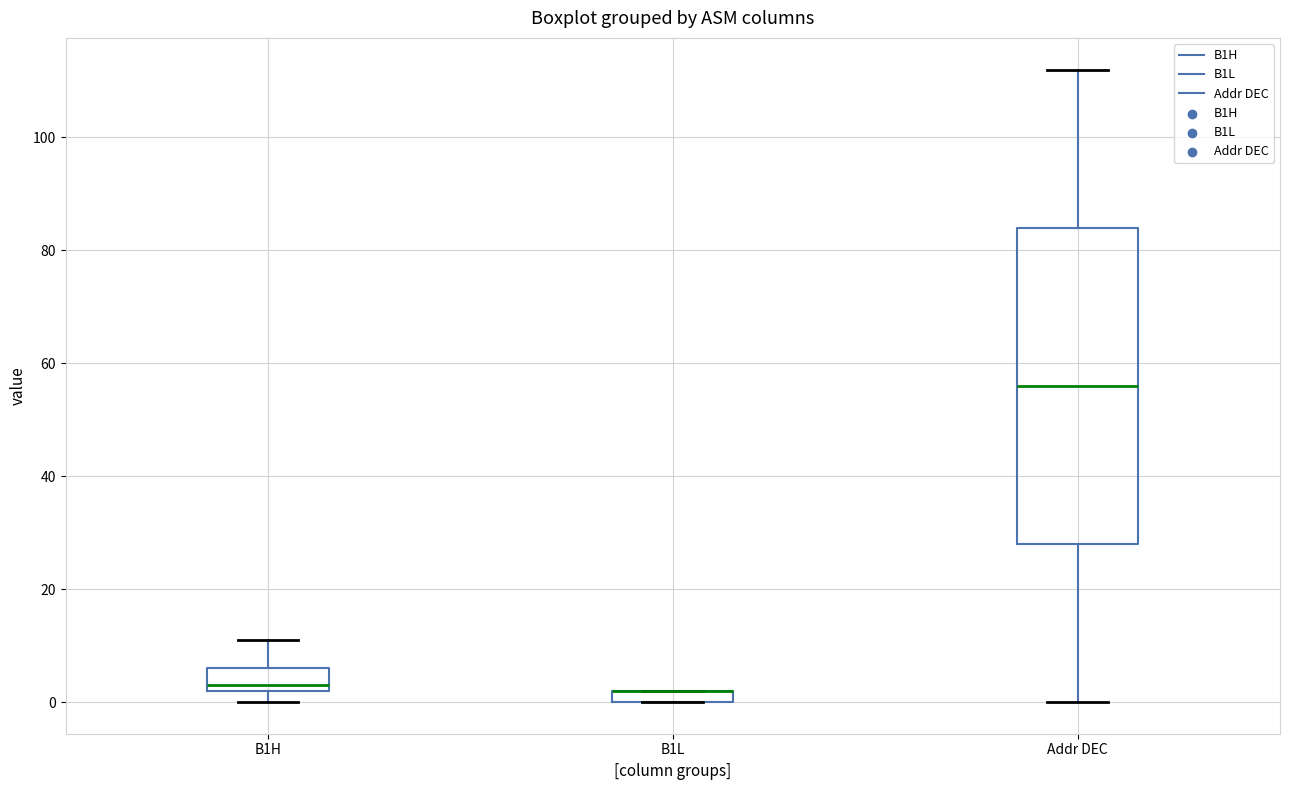

Comparing the boxes themselves (not the whiskers), which one is the tallest?

Addr DEC